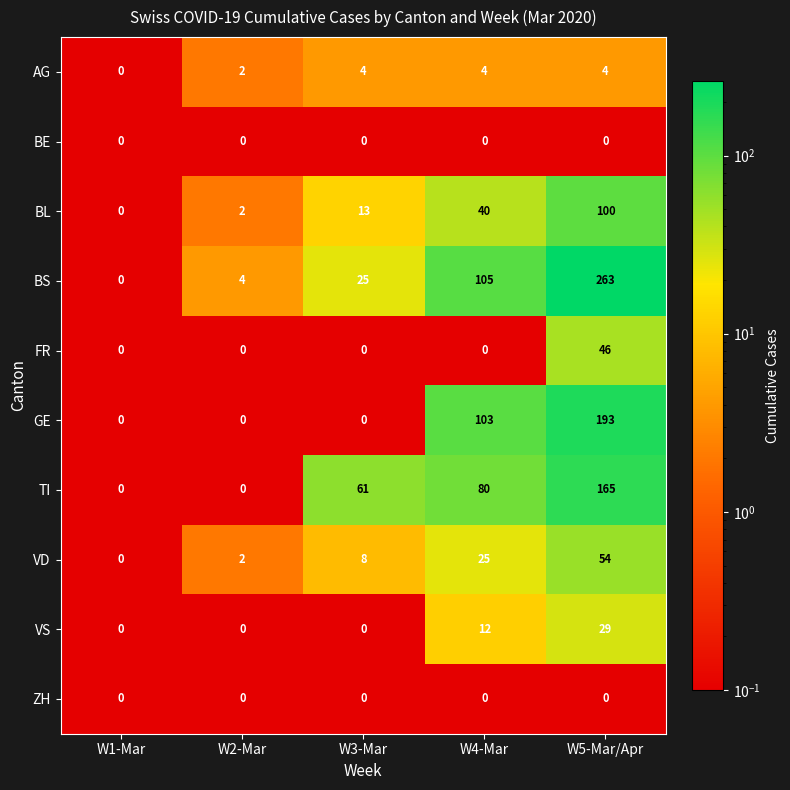

At which label does VS reach its peak?

W5-Mar/Apr